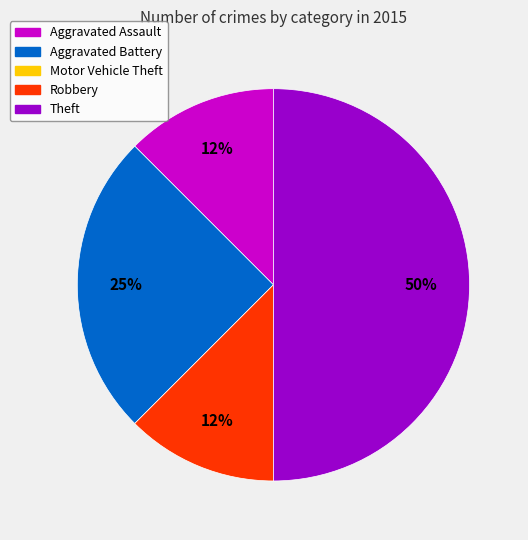

What is the ratio of the value at Aggravated Assault to the value at Aggravated Battery?

0.5